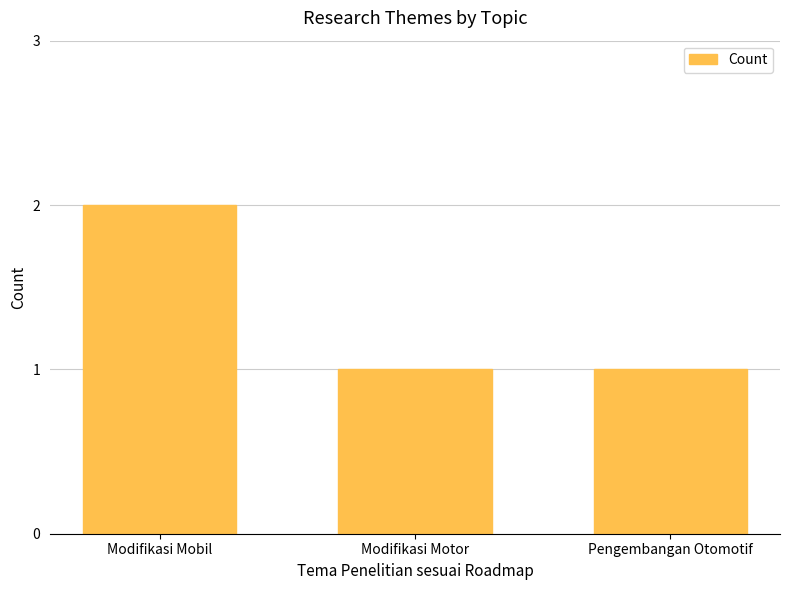

What value does the data have at Modifikasi Mobil?

2